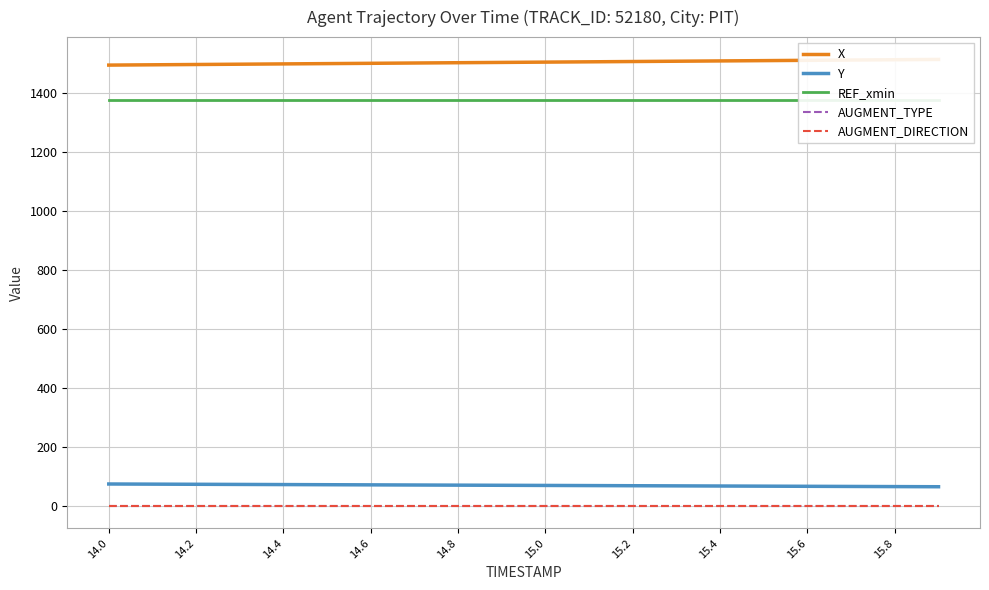

True or false: AUGMENT_TYPE and Y cross at least once.

False